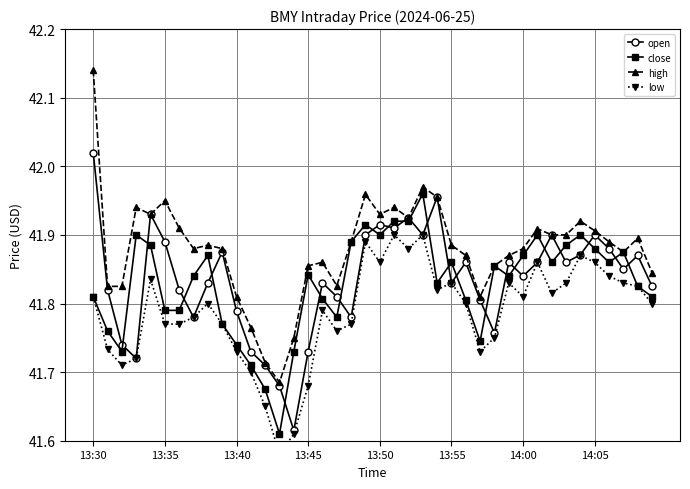

How many times do close and open cross each other?

22